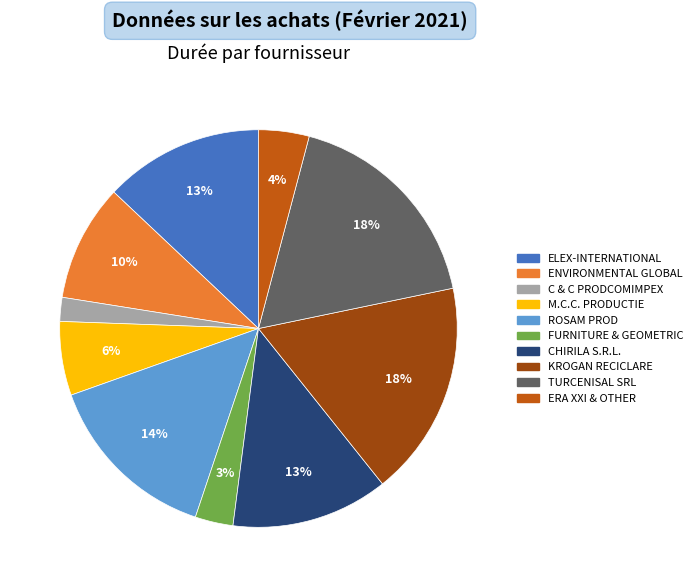

To the nearest percent, what is the combined percentage of ELEX-INTERNATIONAL and ERA XXI & OTHER?

17%